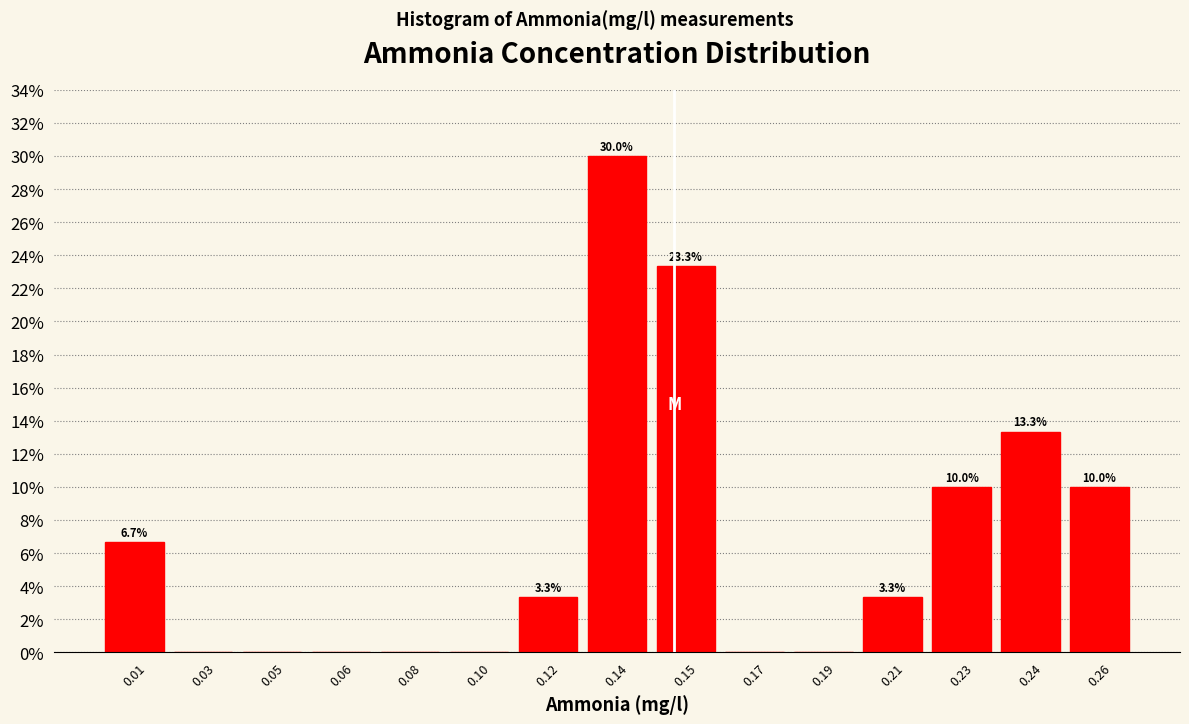

Reading left to right, extract all data points from this chart.

0.01=6.7	0.03=0.0	0.05=0.0	0.06=0.0	0.08=0.0	0.10=0.0	0.12=3.3	0.14=30.0	0.15=23.3	0.17=0.0	0.19=0.0	0.21=3.3	0.23=10.0	0.24=13.3	0.26=10.0